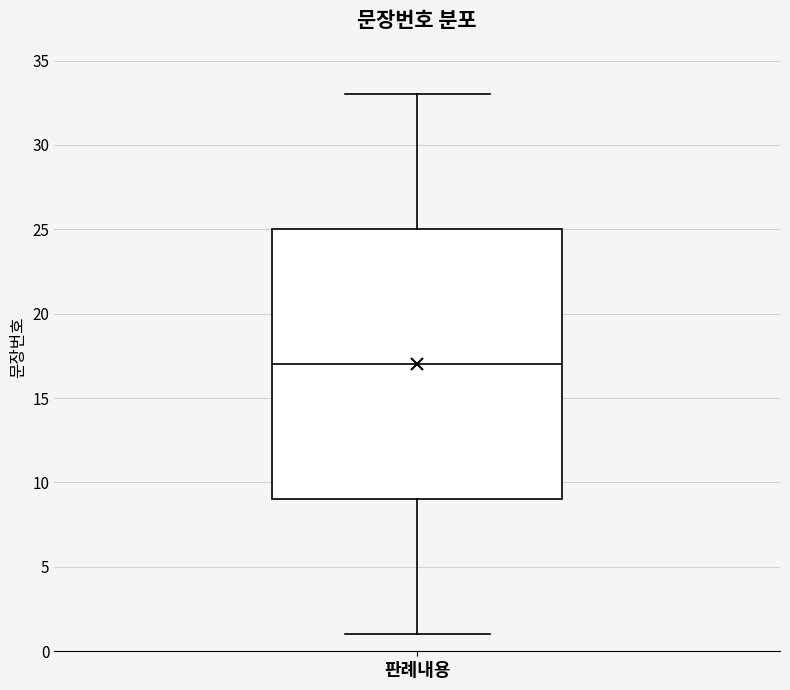

Transcribe this box plot: give where the median line is, the range the box spans, and where the two whiskers end, as read against the y-axis. The values are not printed on the chart, so give them approximately, as read against the axis.

median 17, box 9 to 25, whiskers 1 to 33